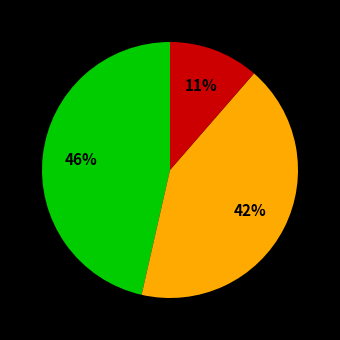

To the nearest percent, what is the average slice percentage?

33%